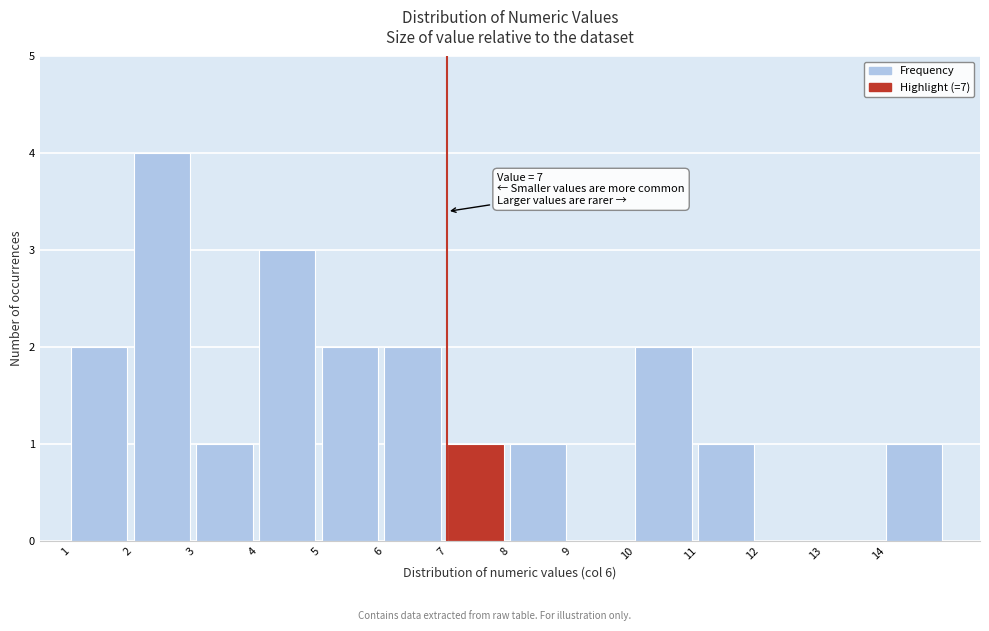

Which range on the x-axis has the tallest bar?

2 to 3